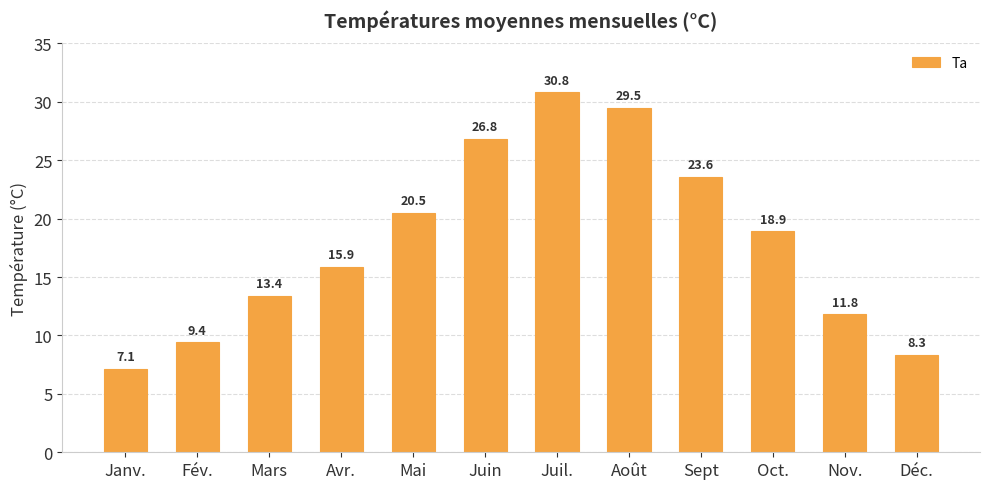

The chart shows a value of 4.3 at Nov.. True or false?

False